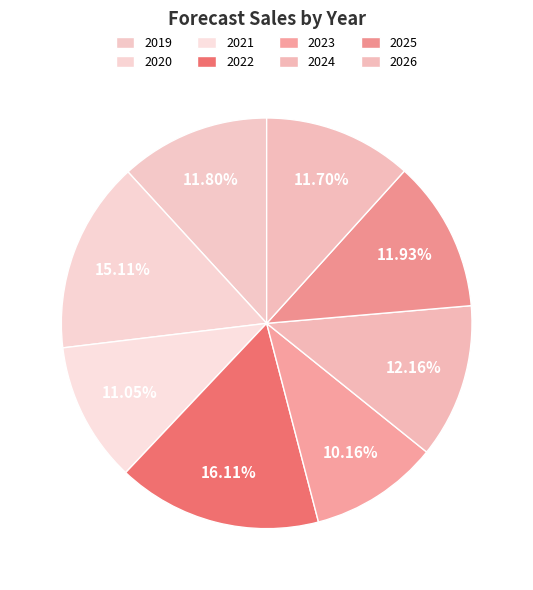

Combined, do 2026 and 2024 account for over 50%?

No